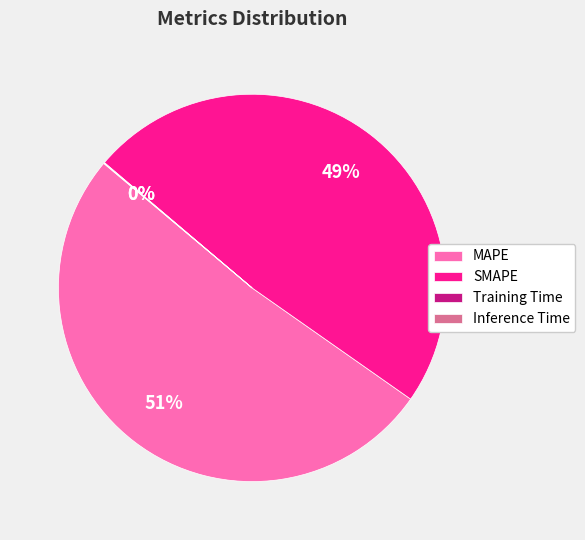

Do SMAPE and MAPE together represent more than half of the pie?

Yes